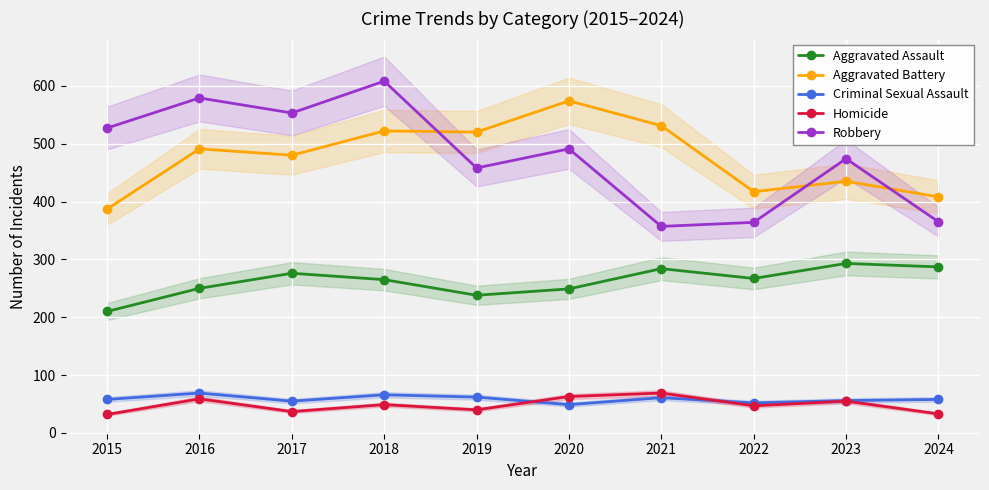

How many interior local peaks does the Criminal Sexual Assault series have?

3